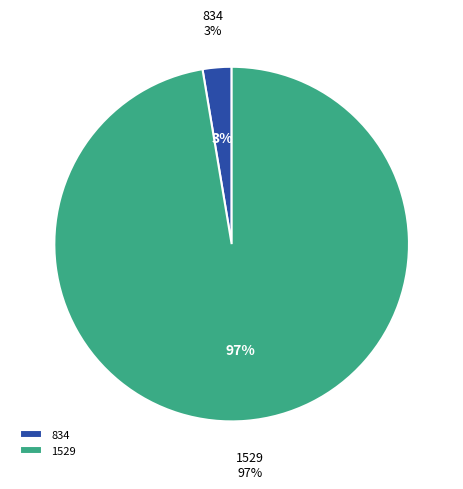

To the nearest percent, what is the difference between the largest and smallest slice percentages?

95%